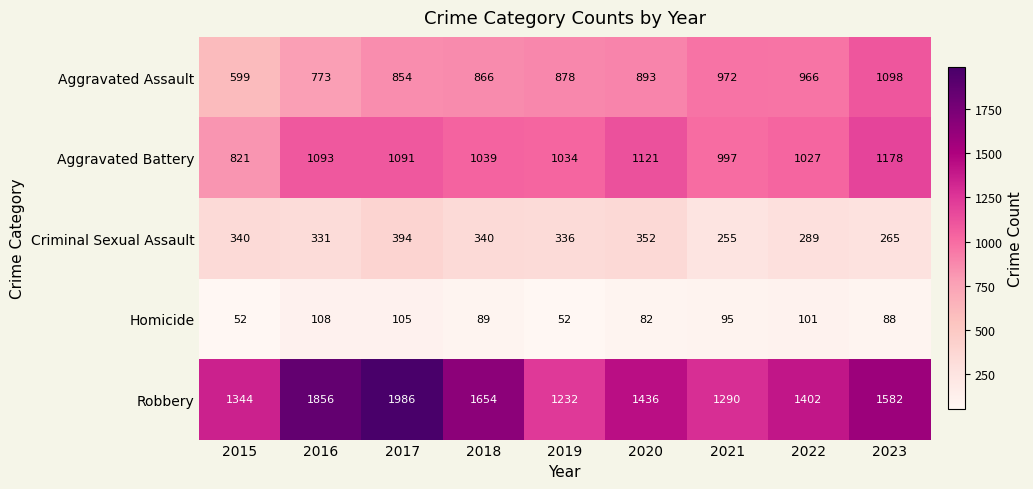

True or false: Robbery has a value of 1436 at 2020.

True